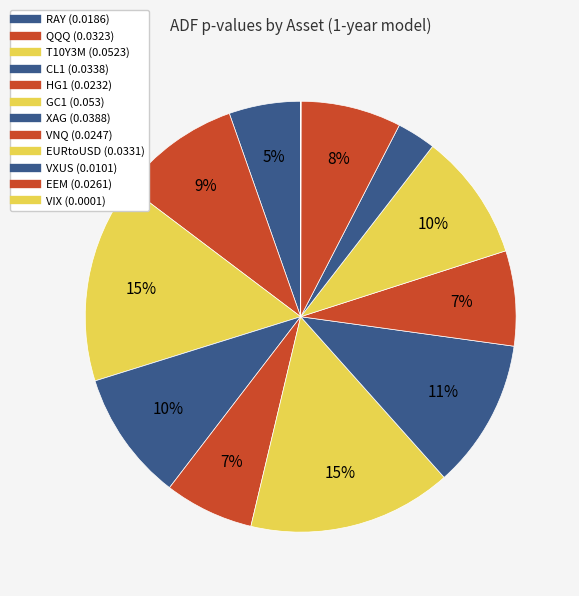

Count the number of slices in the pie.

12